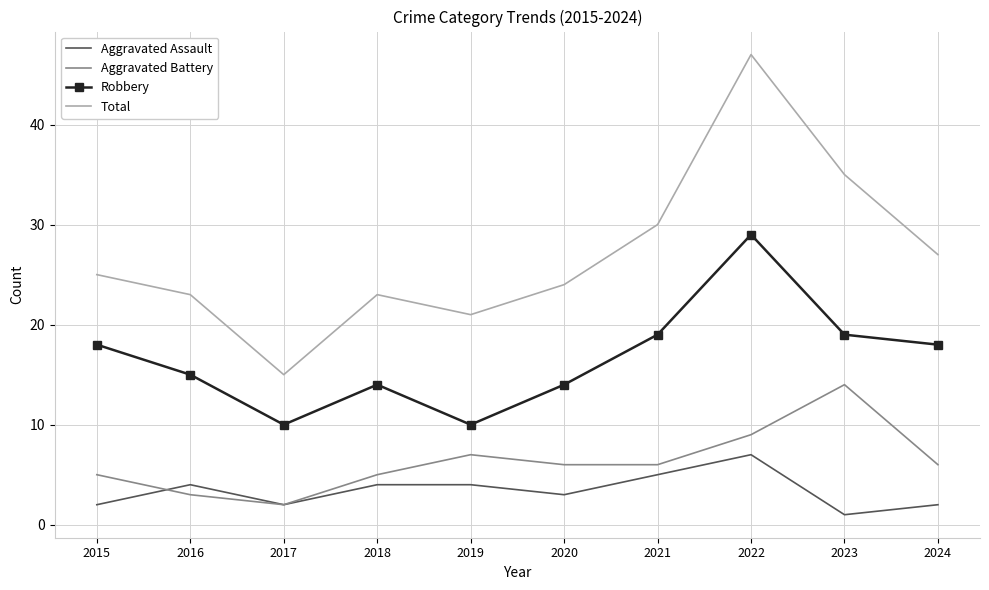

True or false: Robbery and Aggravated Assault cross at least once.

False